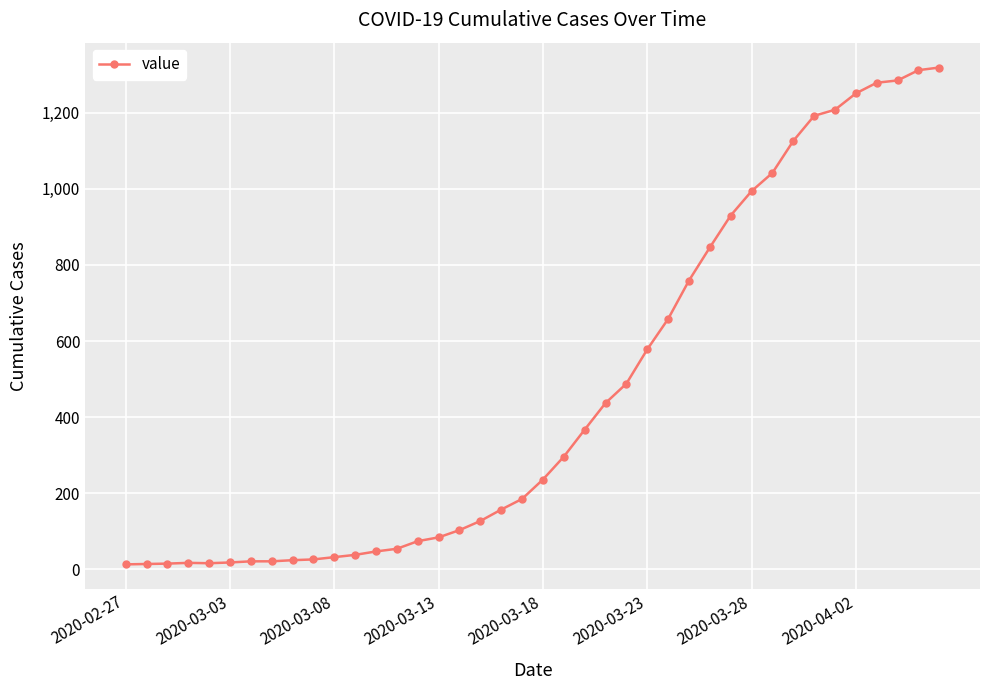

What is the average value?

467